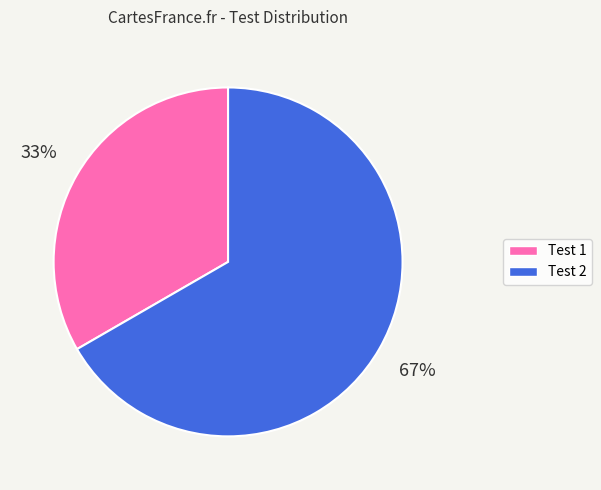

Rank the categories by value from highest to lowest.

Test 2, Test 1